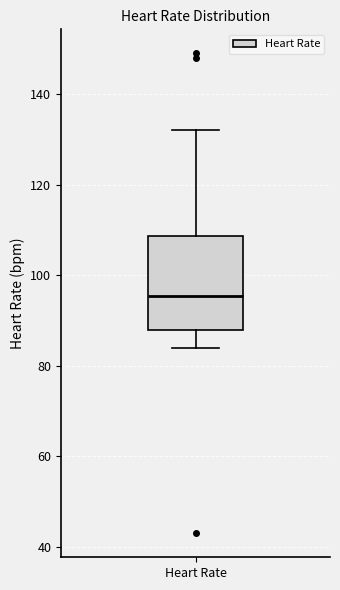

Transcribe this box plot: give where the median line is, the range the box spans, and where the two whiskers end, as read against the y-axis. The values are not printed on the chart, so give them approximately, as read against the axis.

median 96, box 88 to 108, whiskers 84 to 132